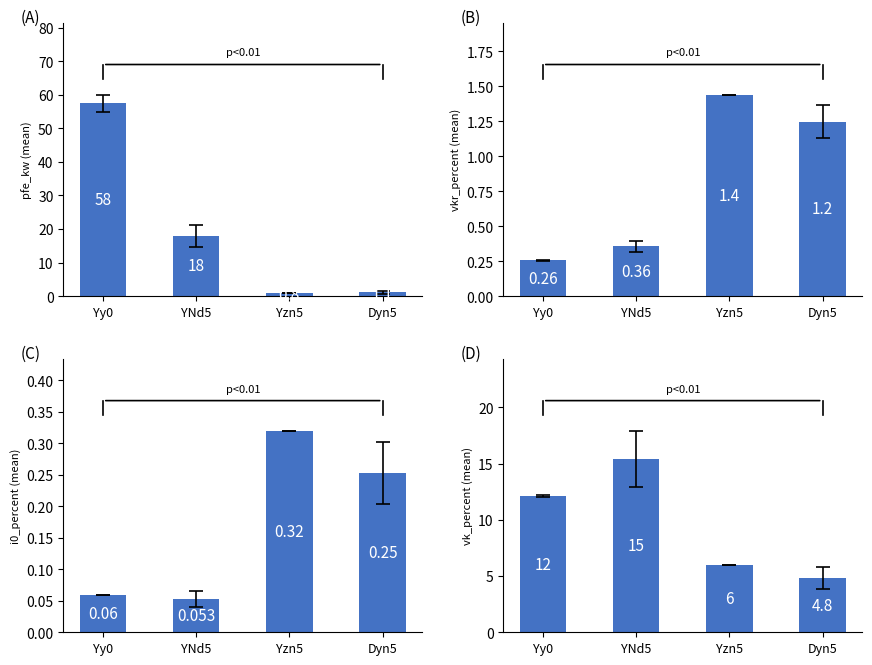

Rank the categories by i0_percent value from highest to lowest.

Yzn5, Dyn5, Yy0, YNd5